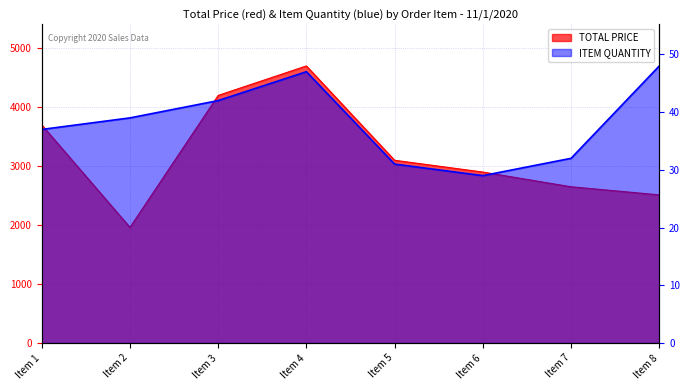

Rank the series by their average value, from highest to lowest.

TOTAL PRICE, ITEM QUANTITY